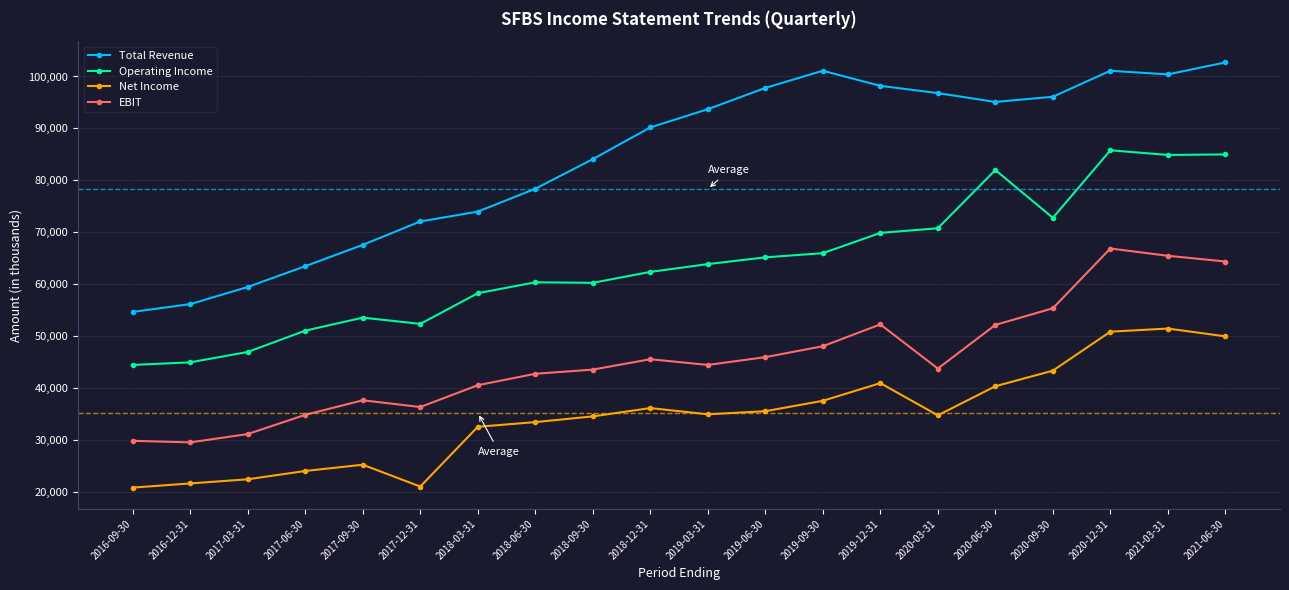

How many lines are shown in the chart?

4